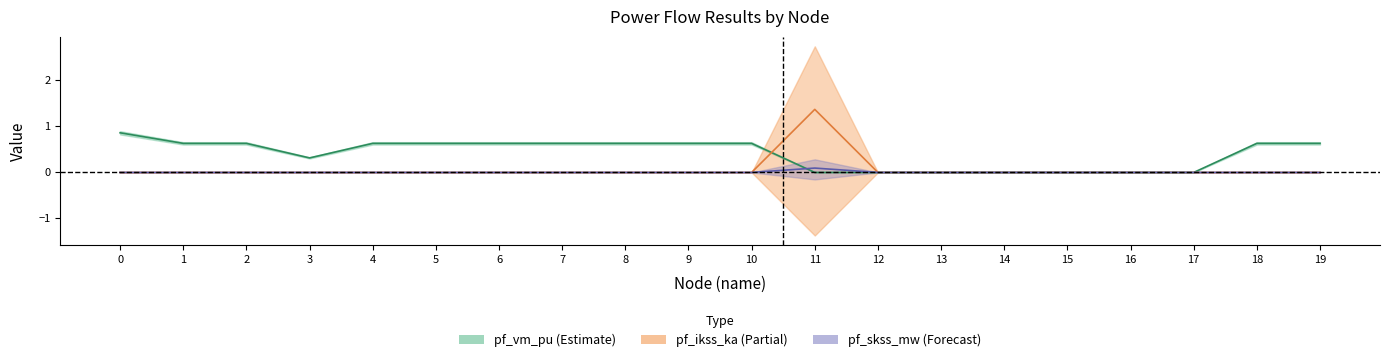

Is the value of pf_skss_mw at 10 greater than the value of pf_ikss_ka at 6?

No